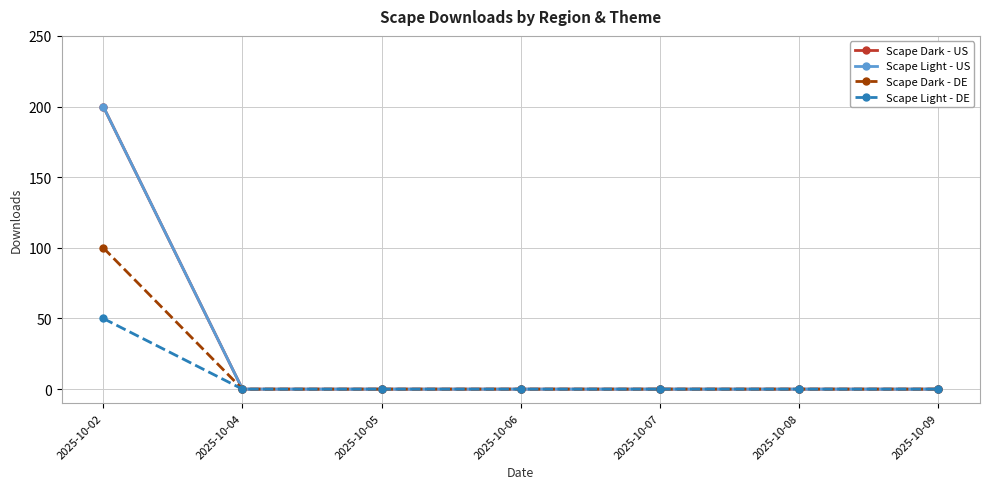

Is this an area chart (filled region under the line)?

No